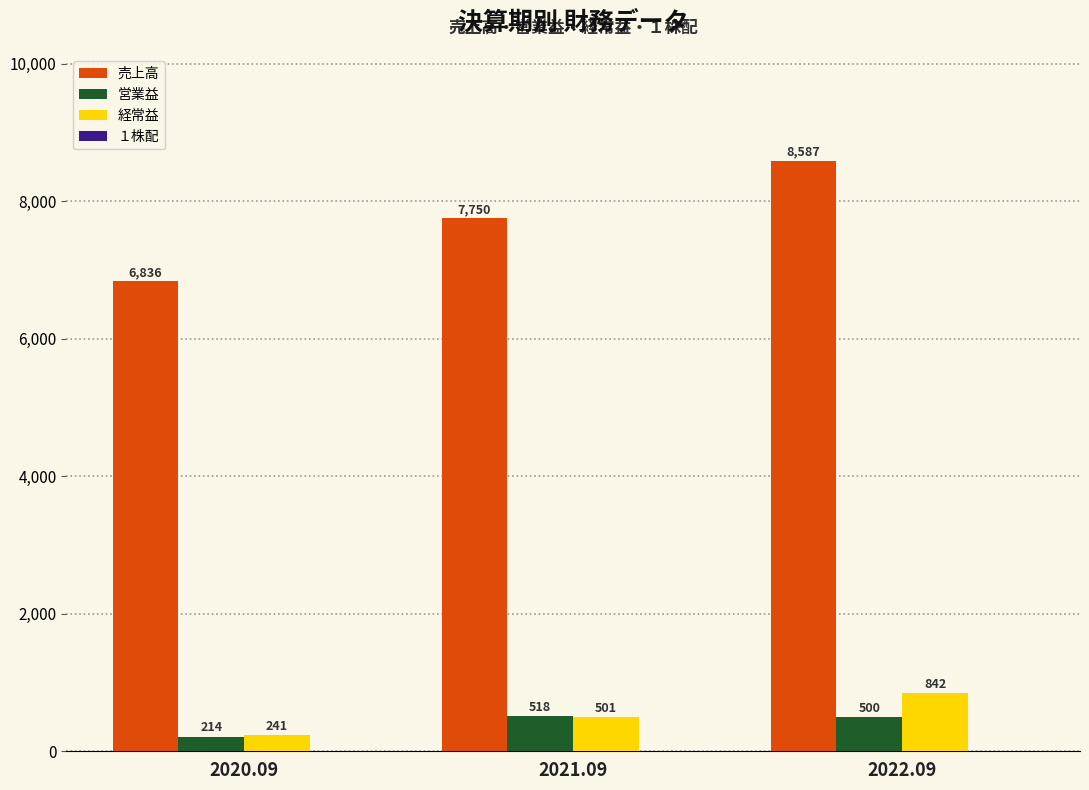

What value does the 営業益 series have at 2021.09, to the nearest 10?

520